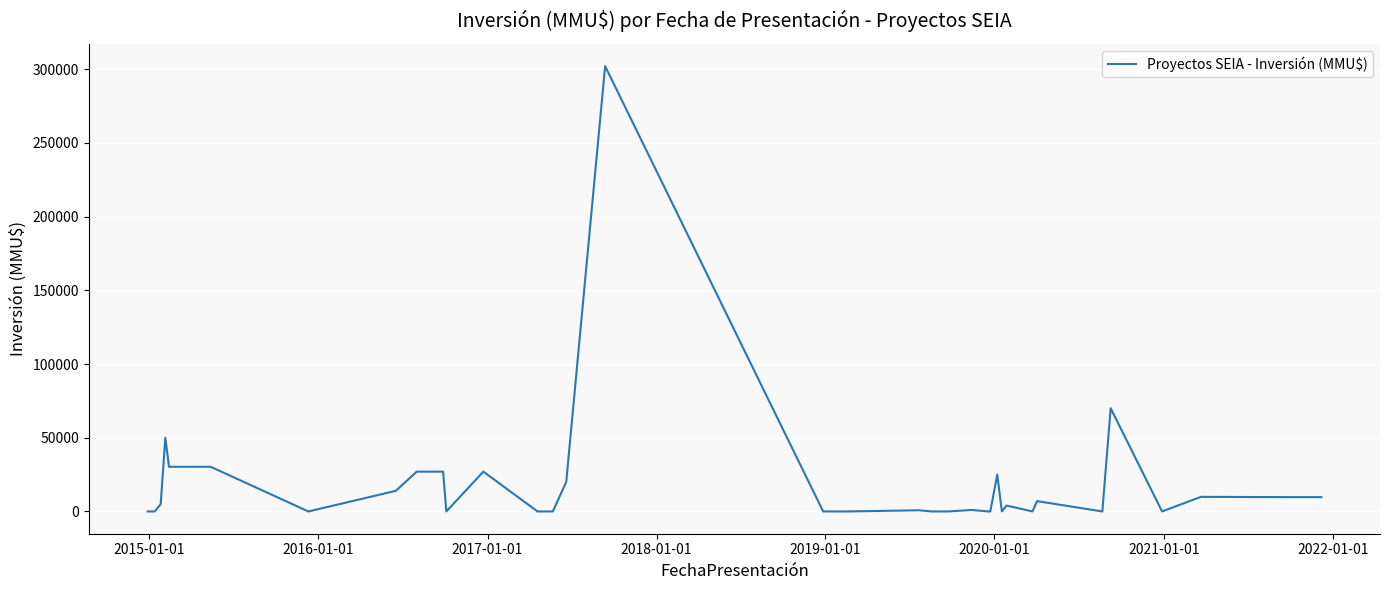

The value at 2015-01-01 is 0.0. True or false?

True